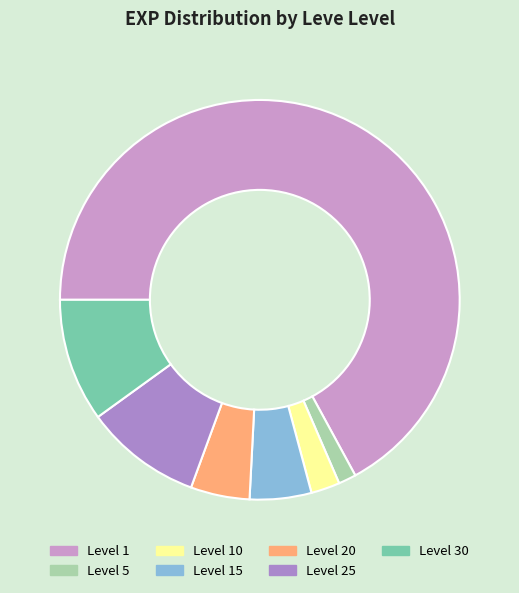

To the nearest percent, what is the average slice percentage?

14%